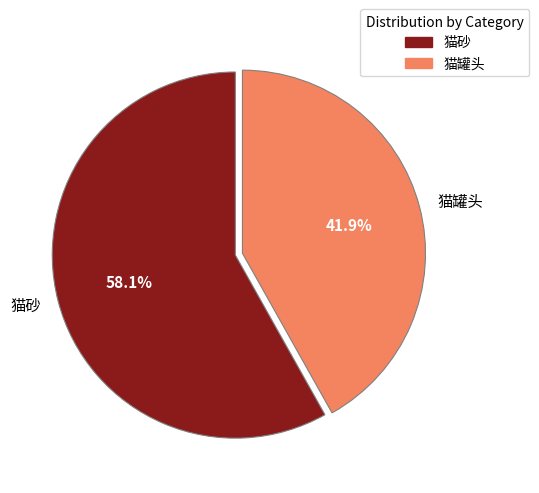

Which category has the smallest portion of the pie?

猫罐头